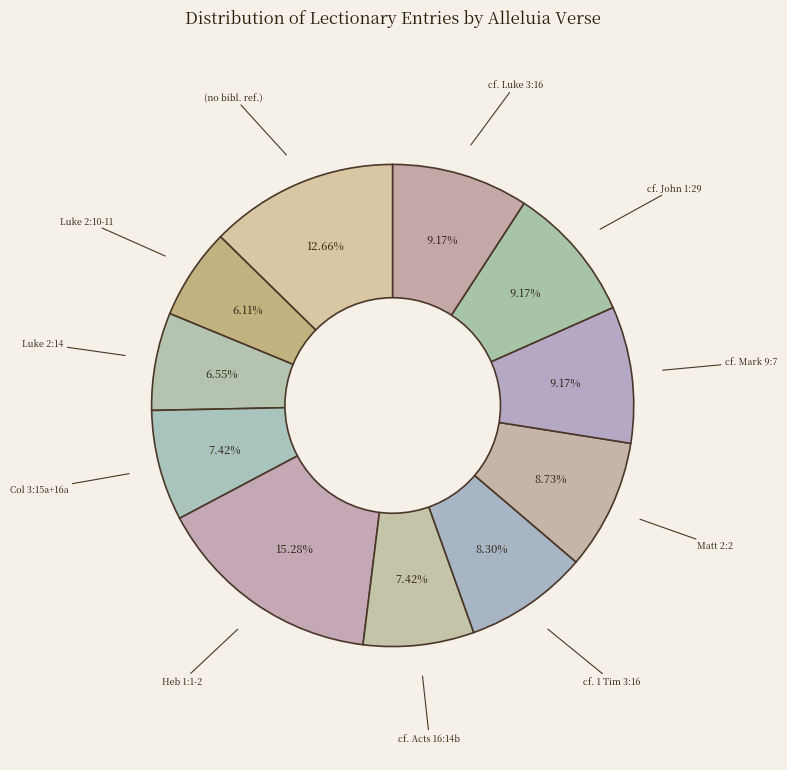

What percentage is NOT represented by cf. Luke 3:16?

90.8%